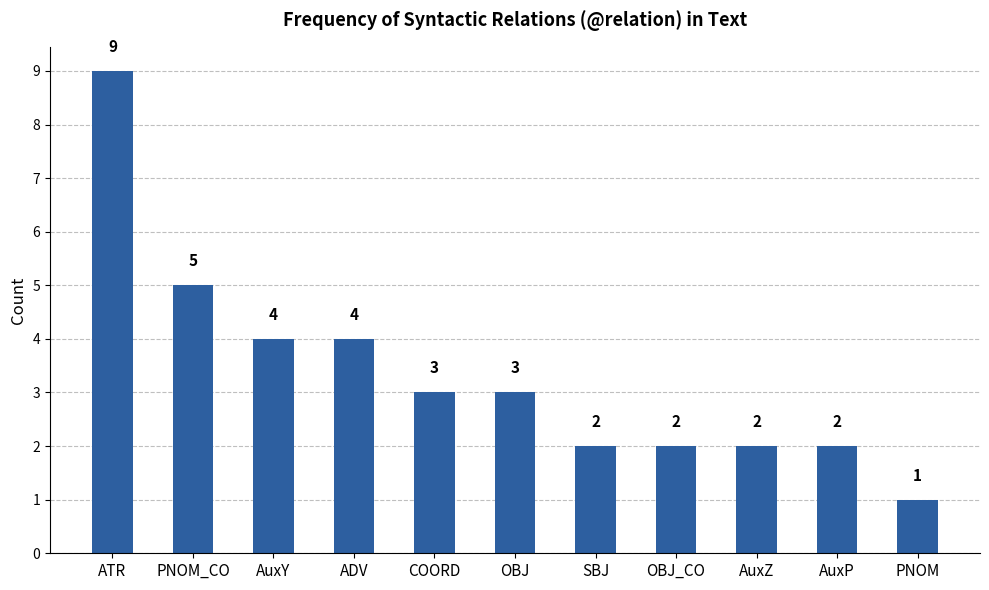

Is it true that the value at AuxP is 2?

True